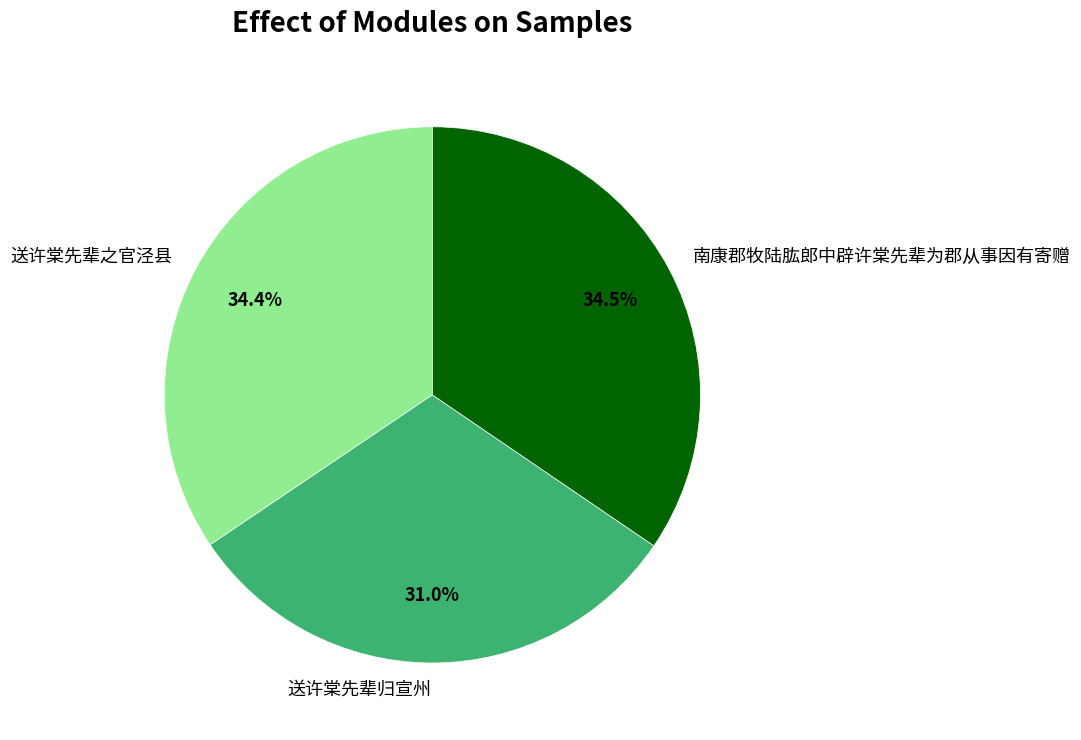

How many segments does this pie chart have?

3